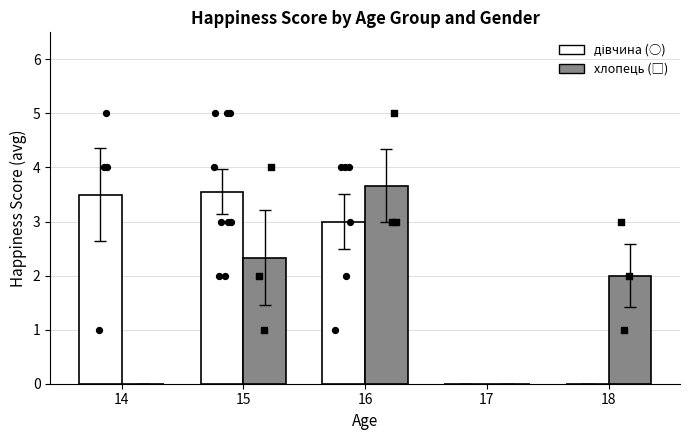

What is the total value across all series at 18?

2.0